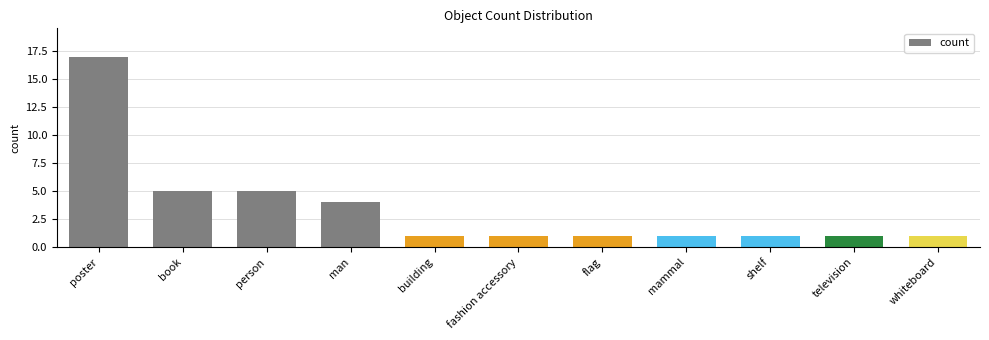

Are the bars horizontal?

No